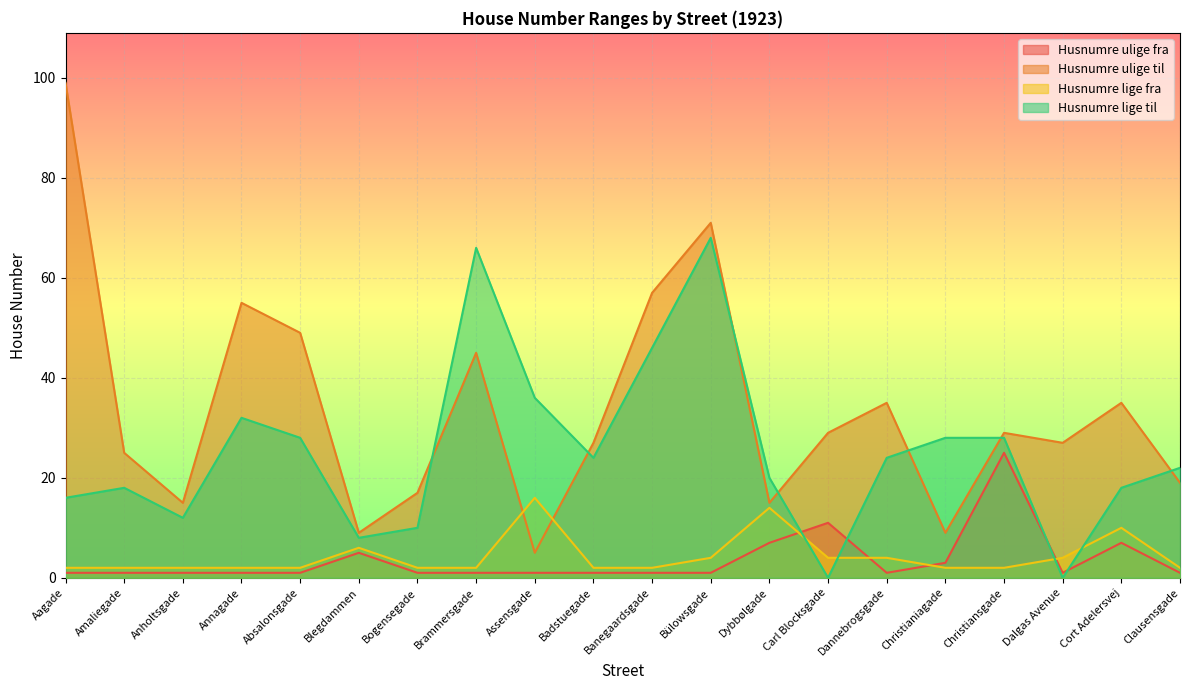

True or false: Husnumre ulige til and Husnumre lige til intersect in this chart.

True